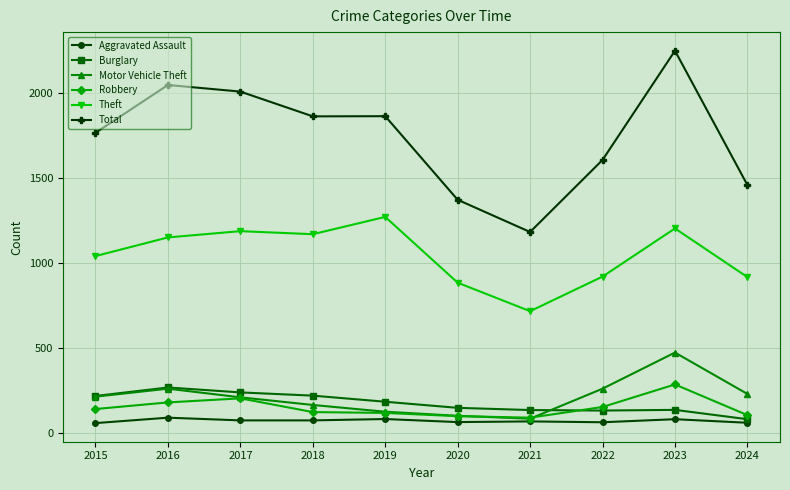

What is the difference between the highest and lowest values at 2017?

1939